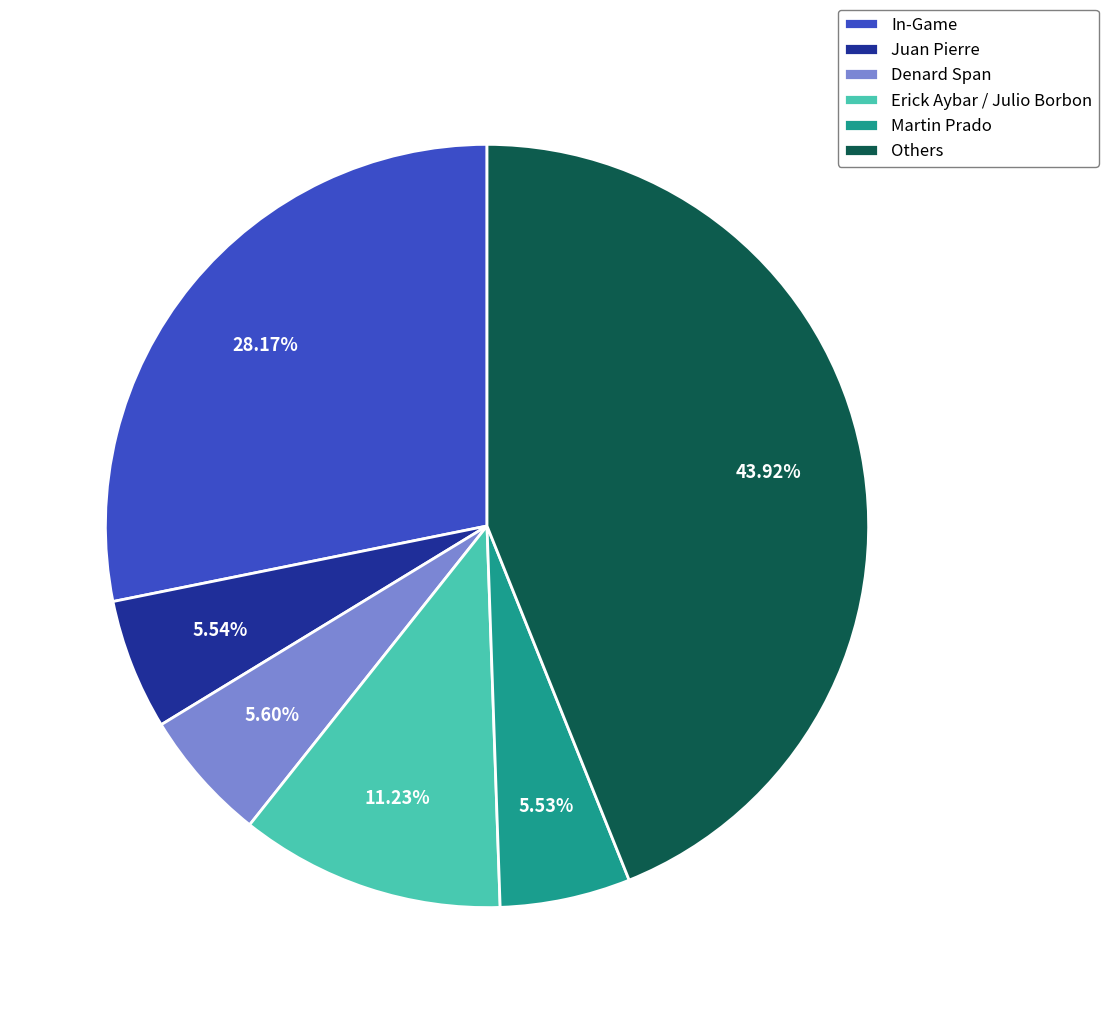

What is the ratio of the value at Juan Pierre to the value at Denard Span?

1.0